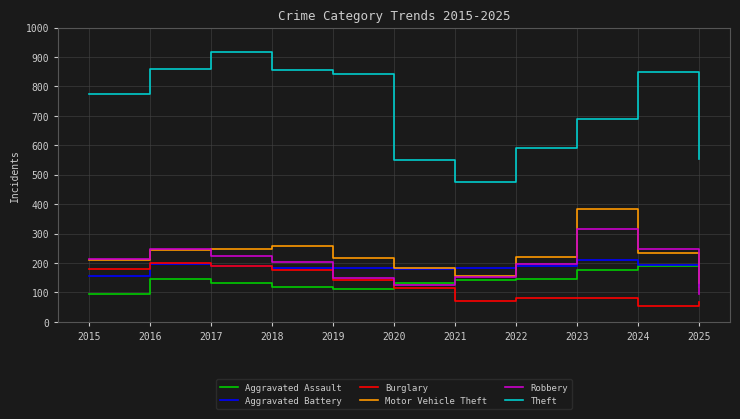

Between 2017 and 2024, which series saw the biggest shift?

Burglary